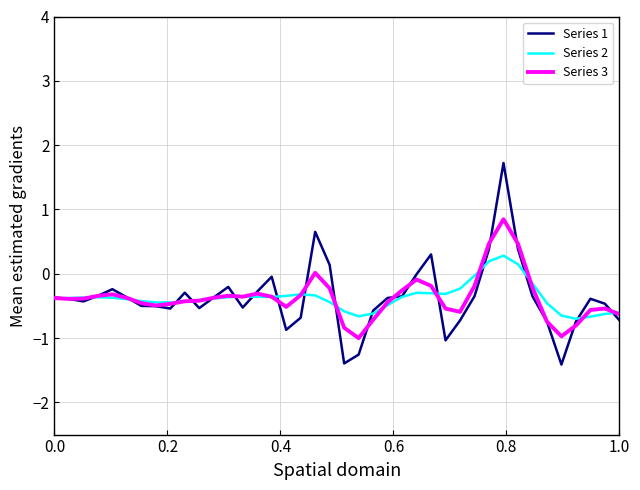

What is the highest value of the Series 1 series?

1.7